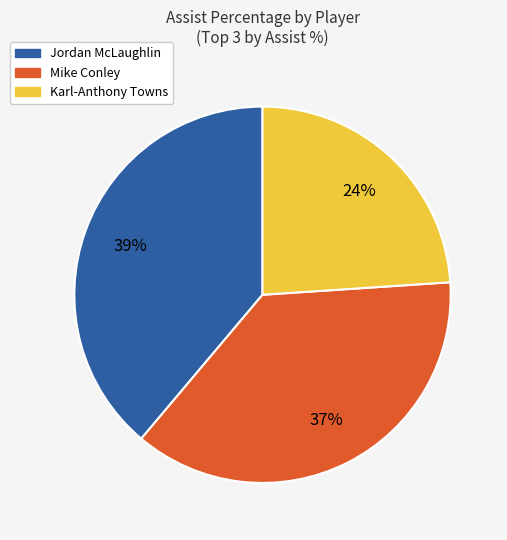

Count the number of slices in the pie.

3